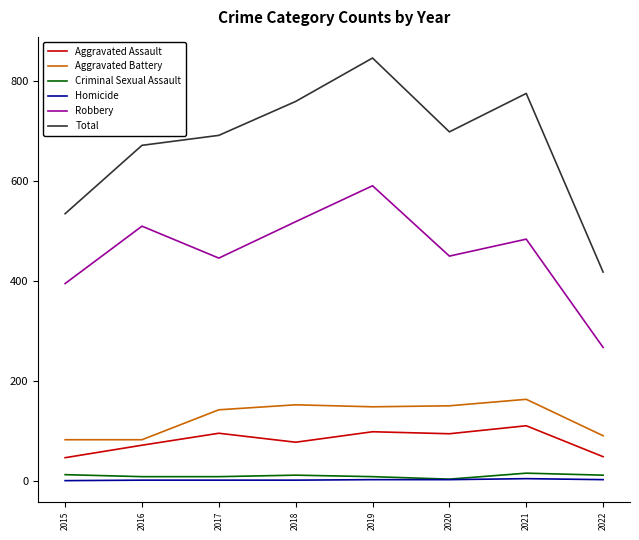

Is it true that Robbery equals 103 at 2021?

False